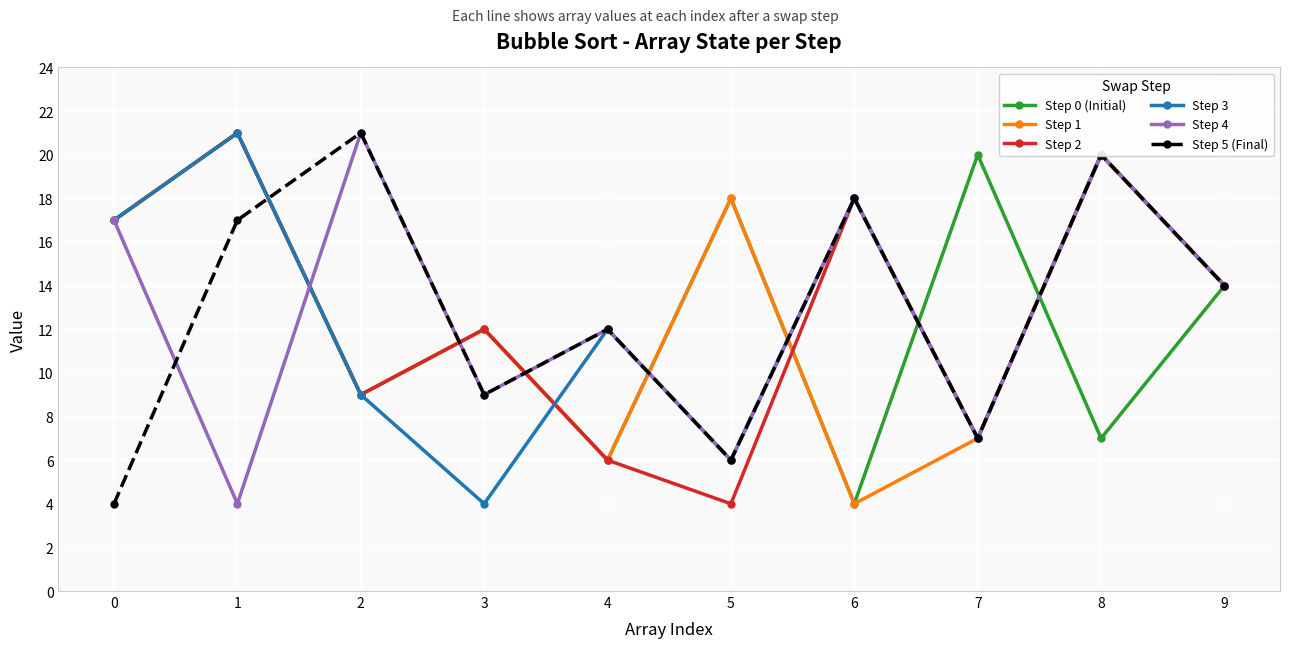

What are all the series names shown in the legend?

Step 0 (Initial), Step 1, Step 2, Step 3, Step 4, Step 5 (Final)